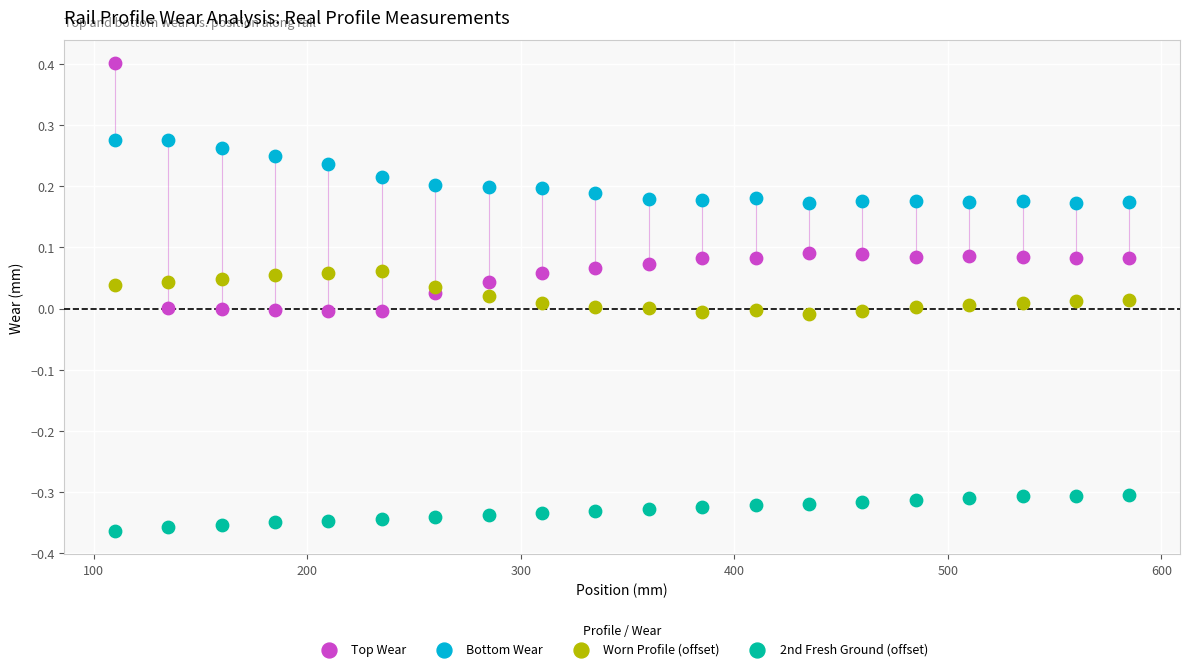

Across all data points, what is the range of Y values (max minus min)?

0.8